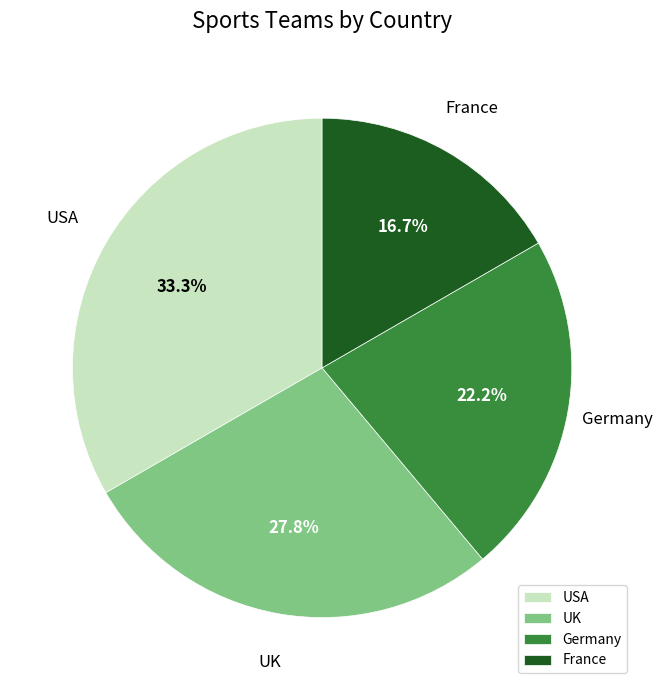

What is the total percentage of France and USA?

50.0%